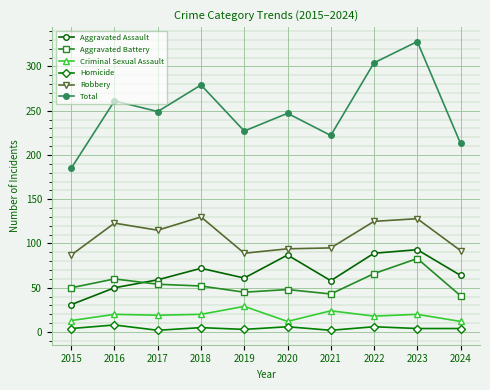

How many interior local peaks does the Total series have?

4